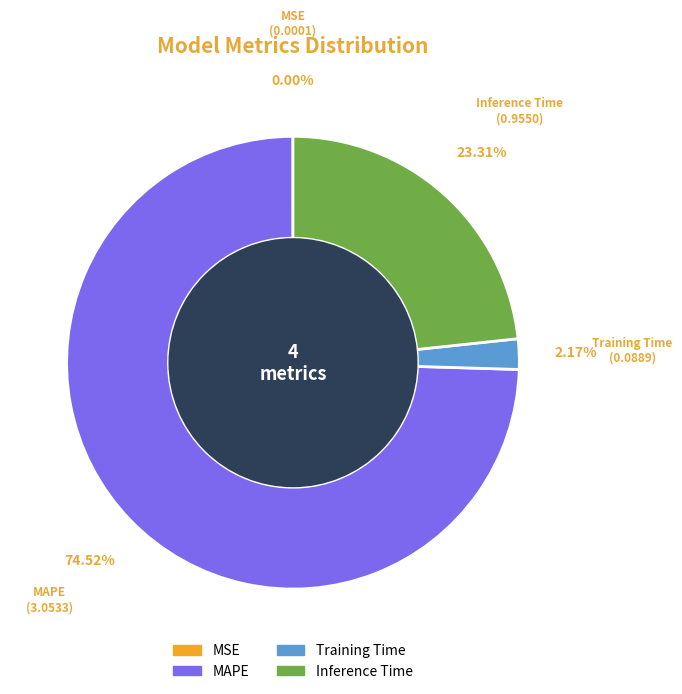

How much of the chart is everything except MAPE?

25.5%